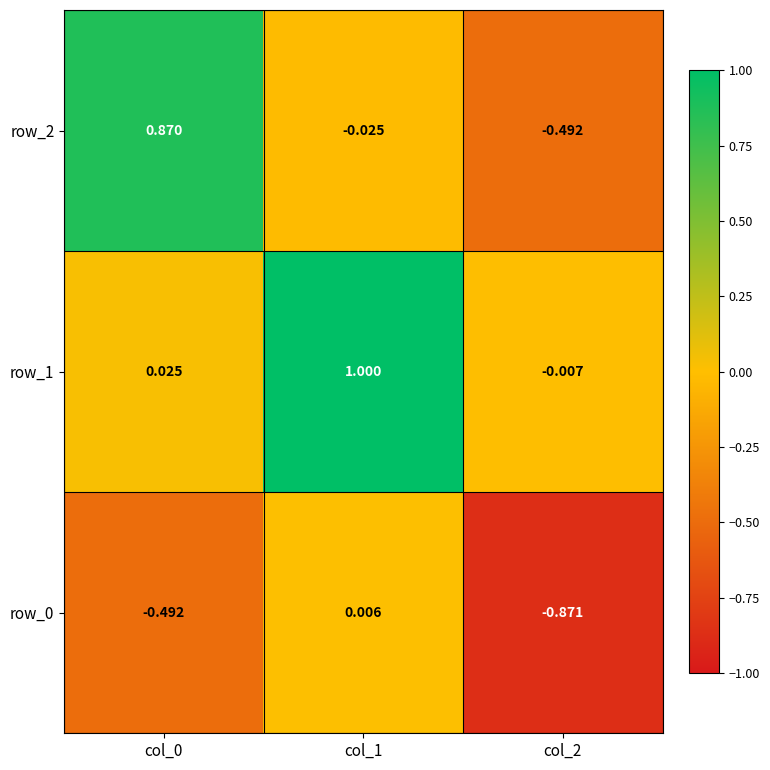

Is the value of row_2 at col_0 greater than the value of row_0 at col_1?

Yes